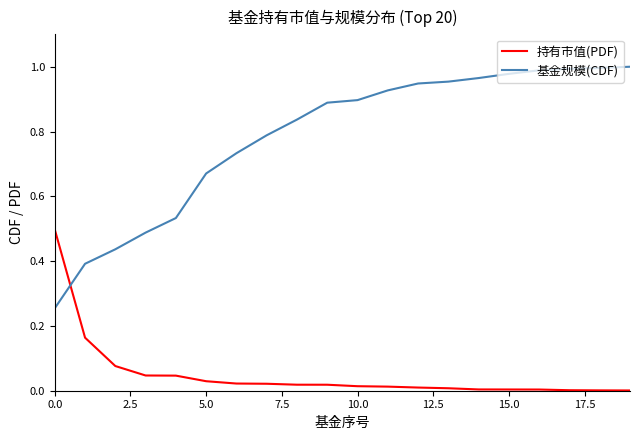

How many intersections are there between 基金规模(CDF) and 持有市值(PDF)?

1